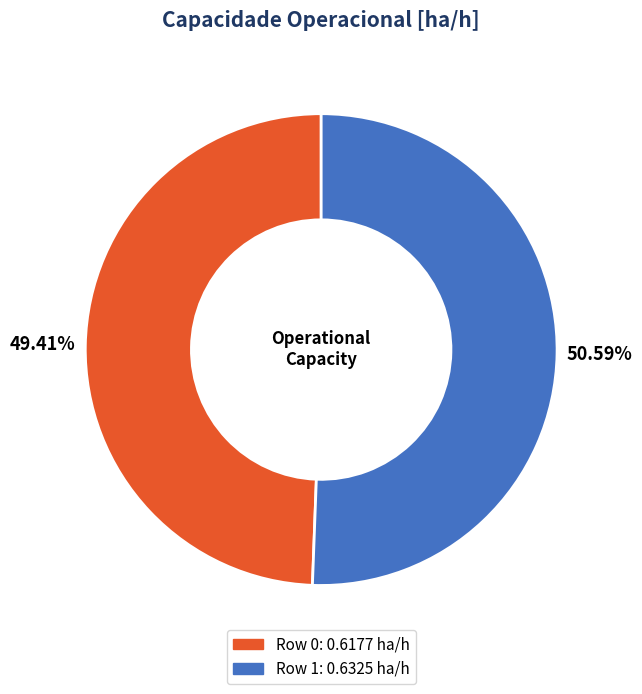

Rank the categories by value from highest to lowest.

Row 1, Row 0